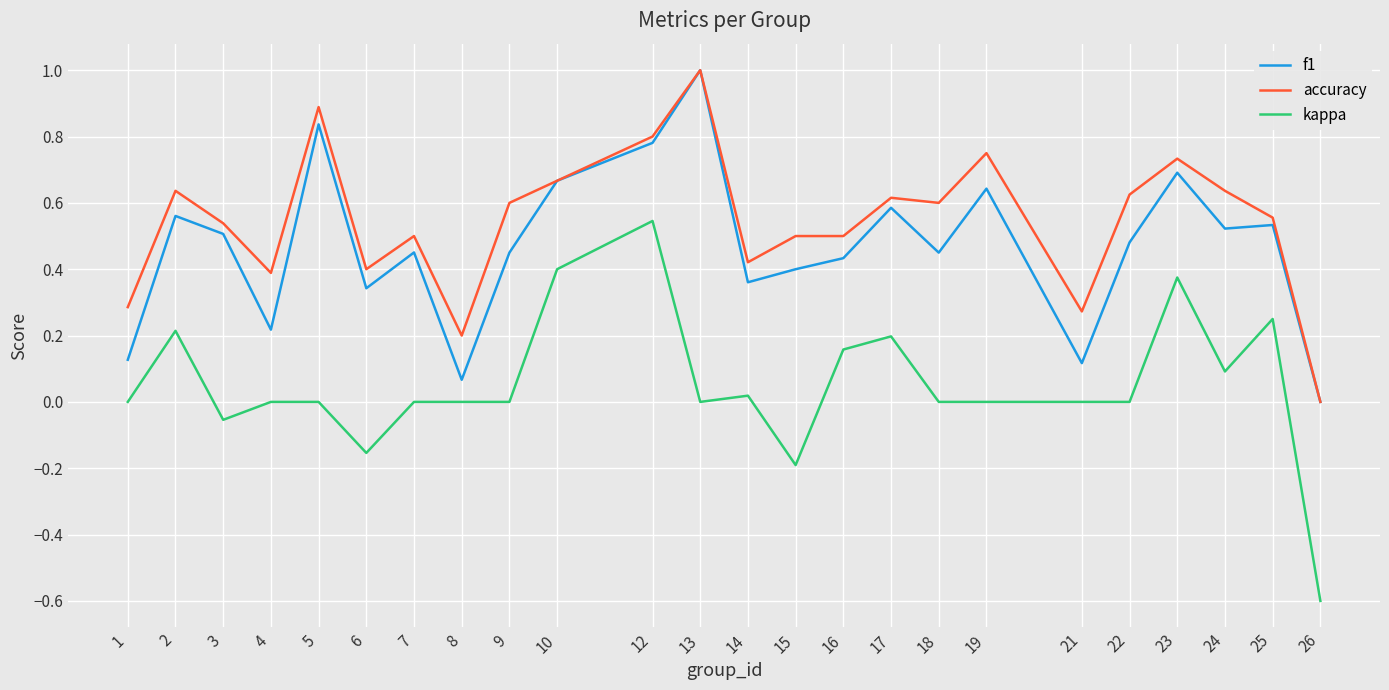

Count the number of data series in this chart.

3